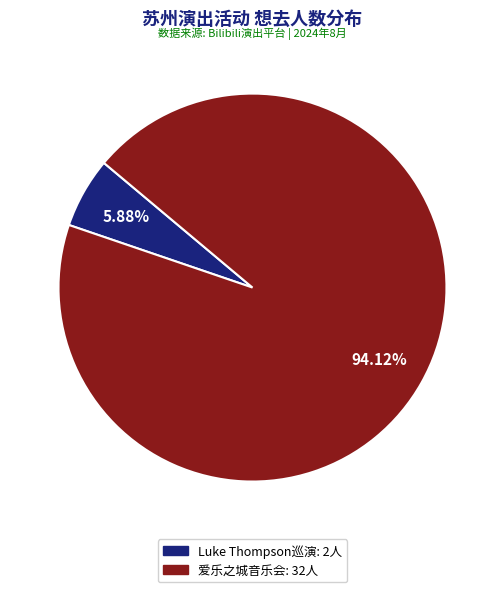

Is there a majority slice in this chart?

Yes